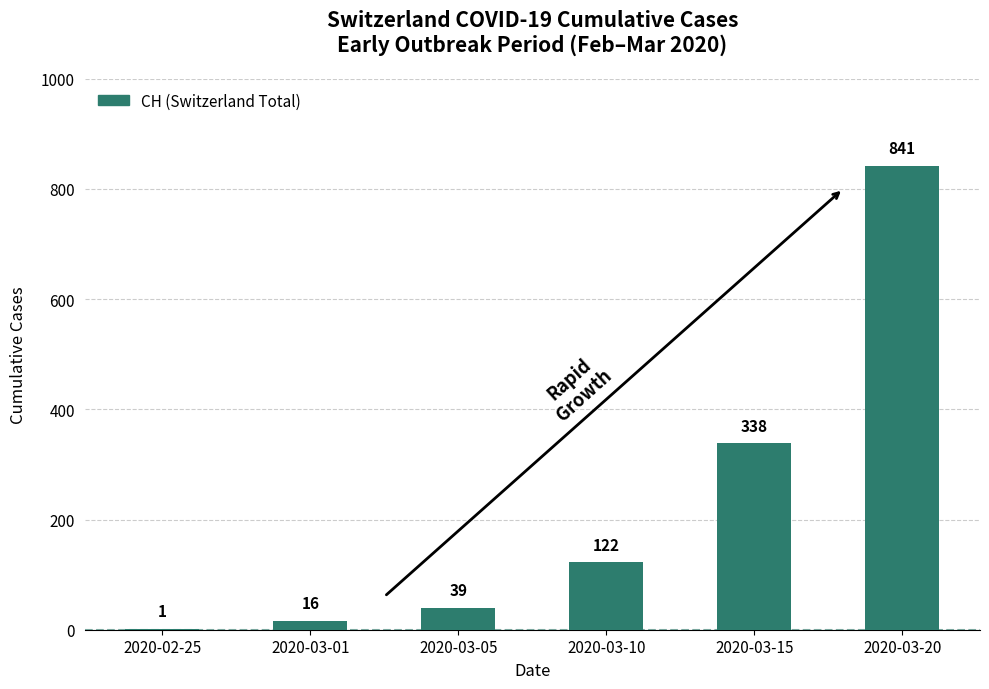

What is the ratio of the value at 2020-03-10 to the value at 2020-03-05?

3.1